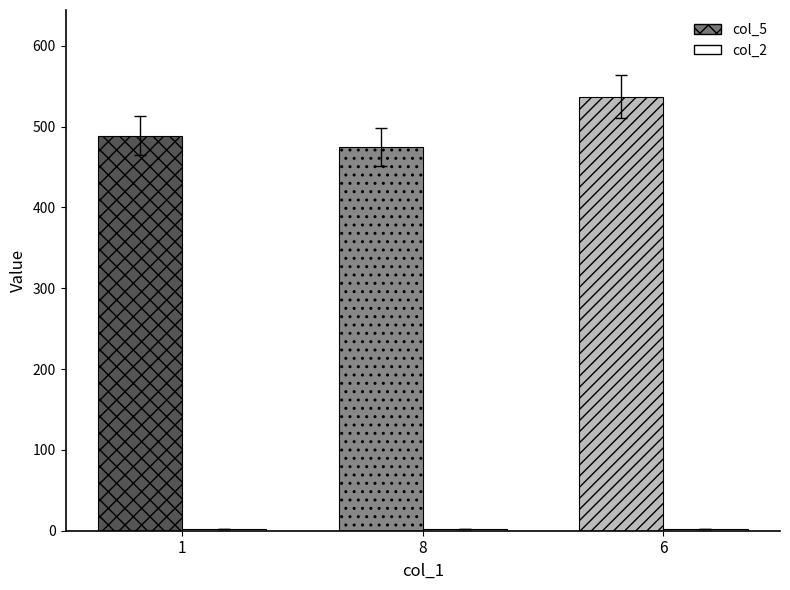

How many bars are there in each group?

2